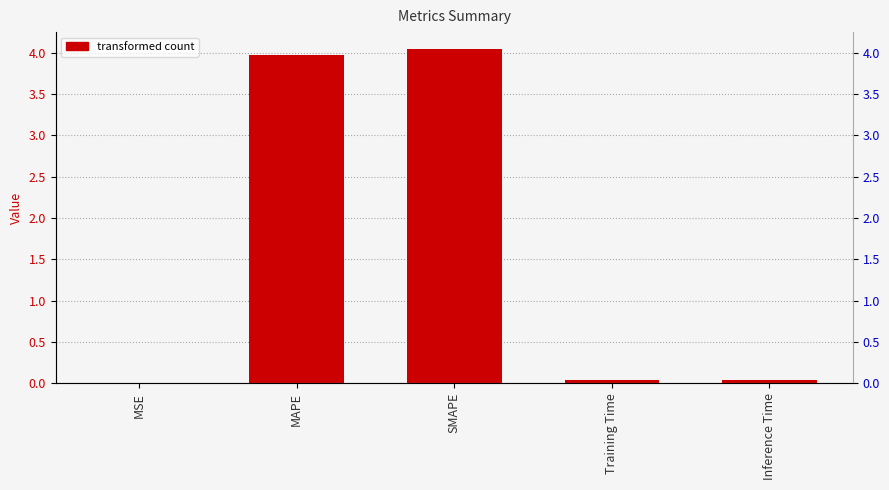

List the labels in order of value, largest first.

SMAPE, MAPE, Inference Time, Training Time, MSE